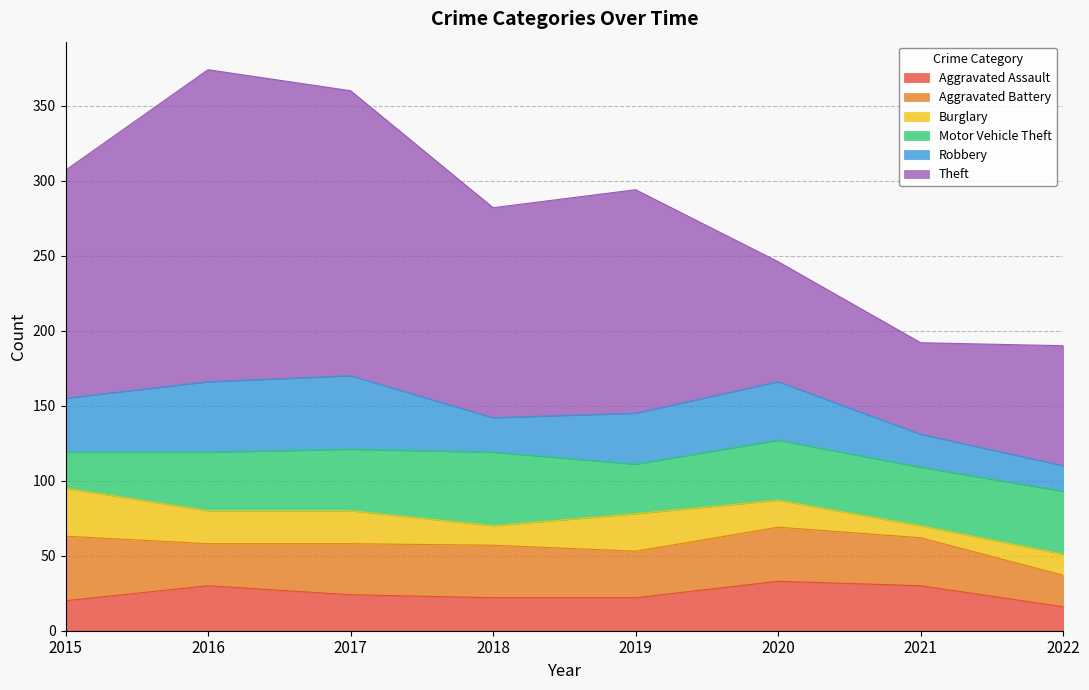

What is the total value across all series at 2016?

374